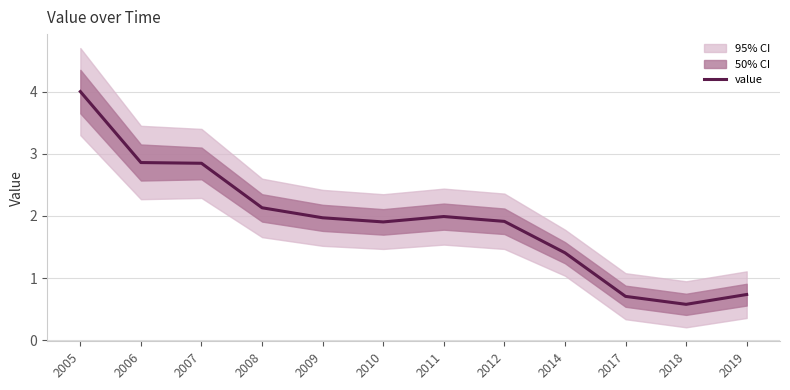

Where is the data nearest to the value 2?

2011